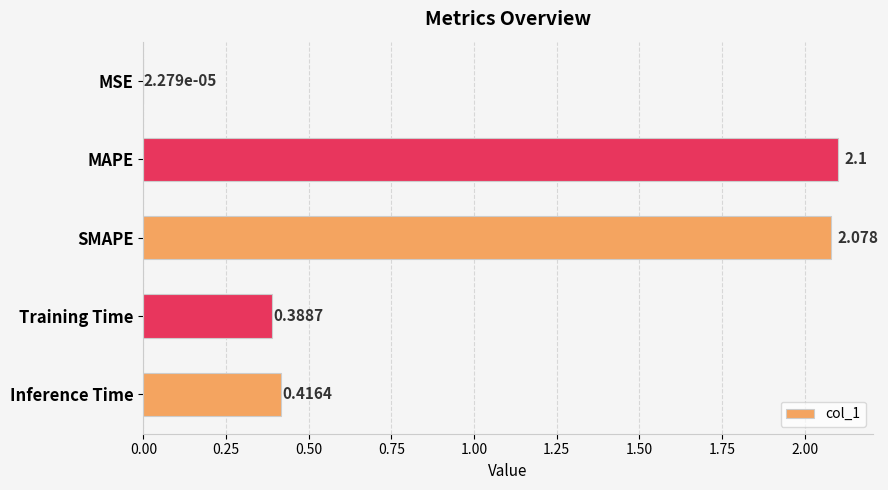

Which label corresponds to the largest value in the chart?

MAPE